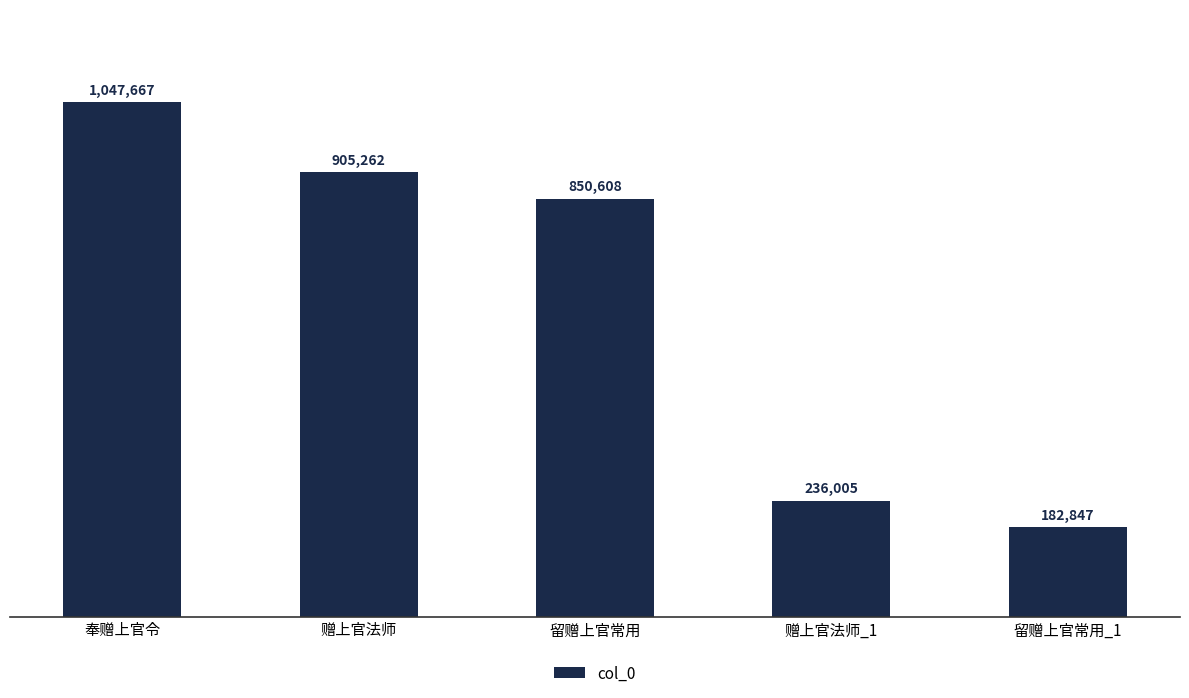

Does the chart contain any negative values?

No